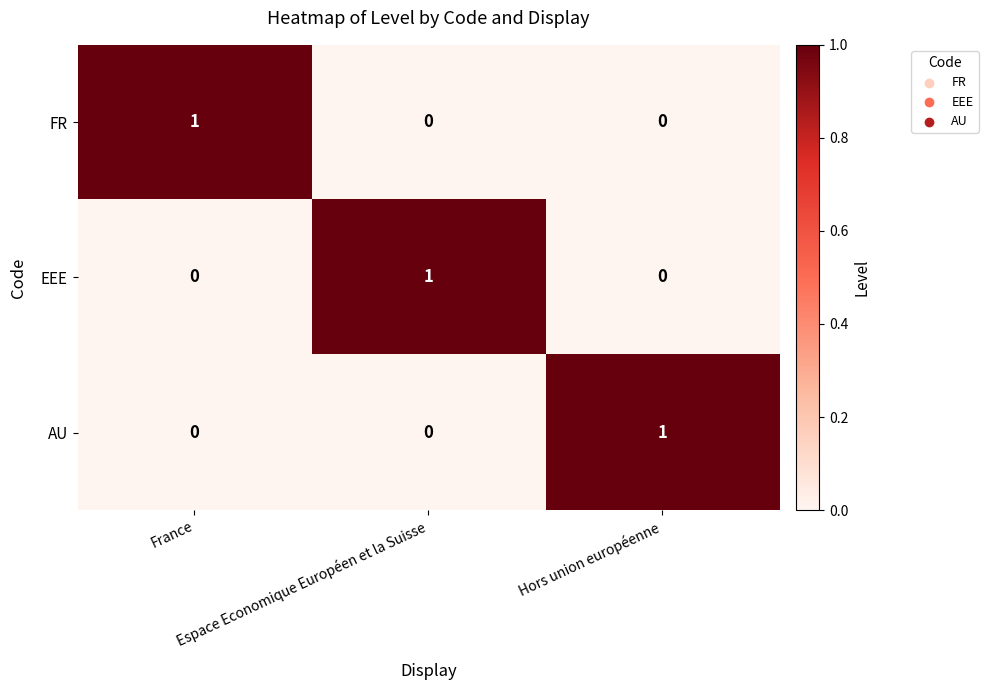

How many distinct data groups are displayed?

3